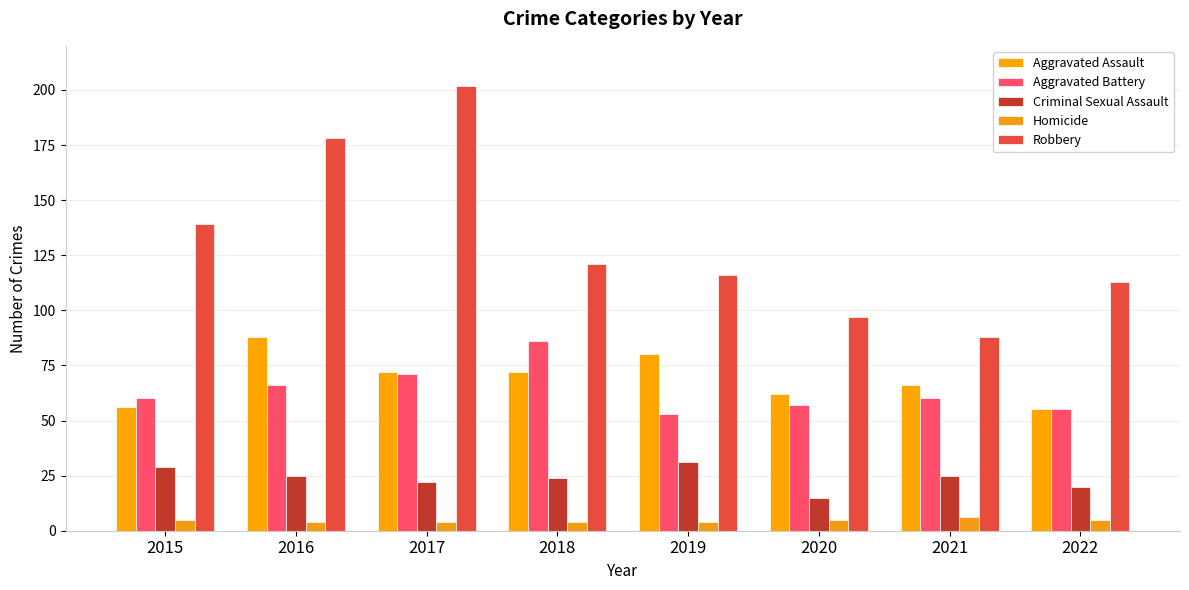

What are all the series names shown in the legend?

Aggravated Assault, Aggravated Battery, Criminal Sexual Assault, Homicide, Robbery